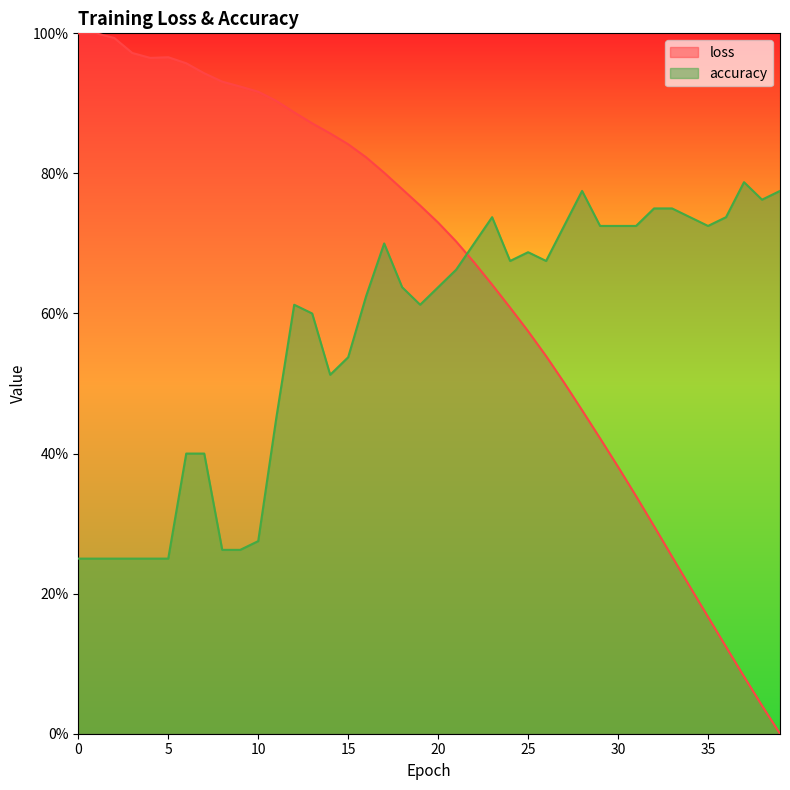

What are all the series names shown in the legend?

loss, accuracy